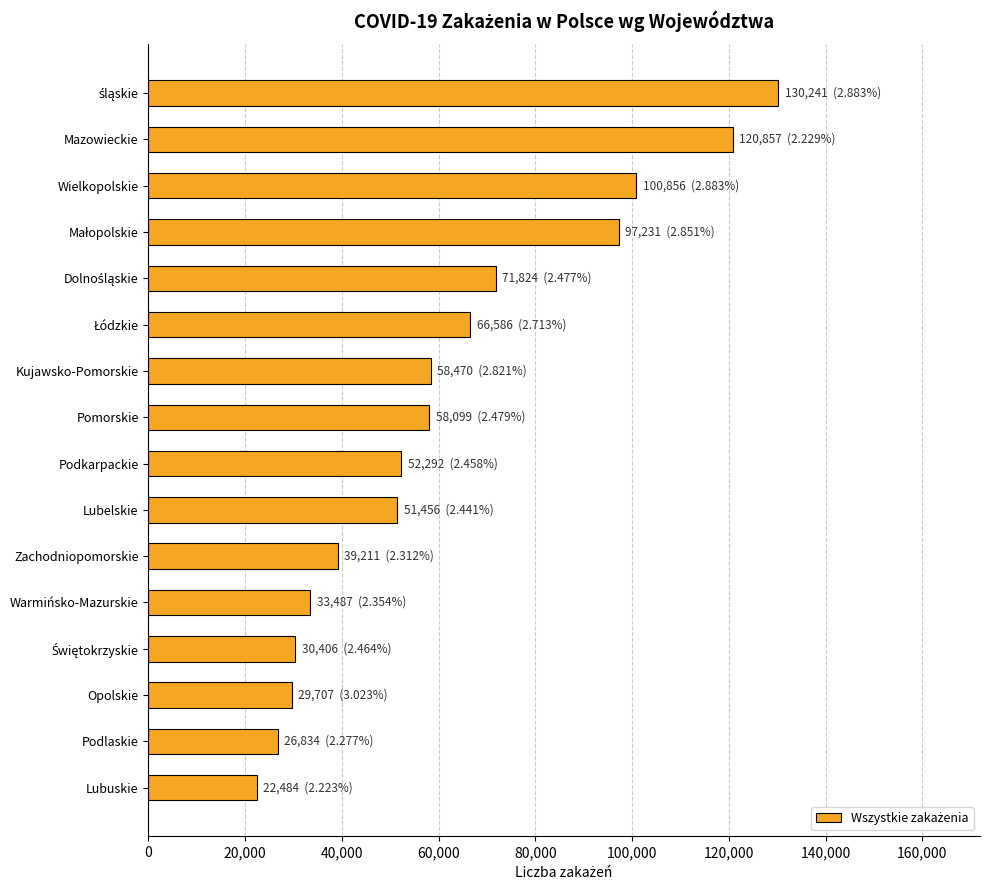

What is the label of the 8th bar from the top?

Pomorskie